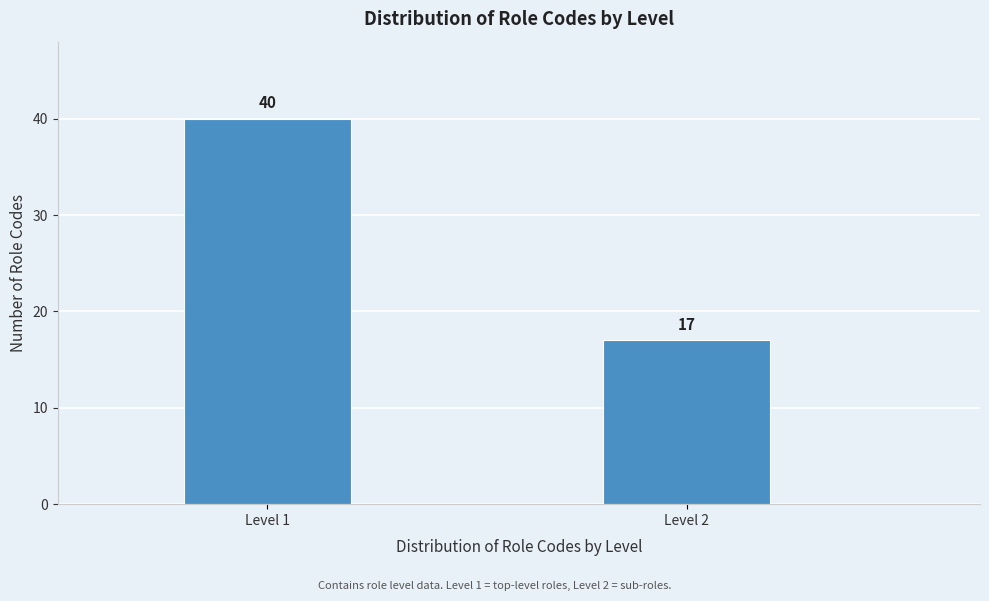

Reading right to left, transcribe all the data shown in this chart.

17	40